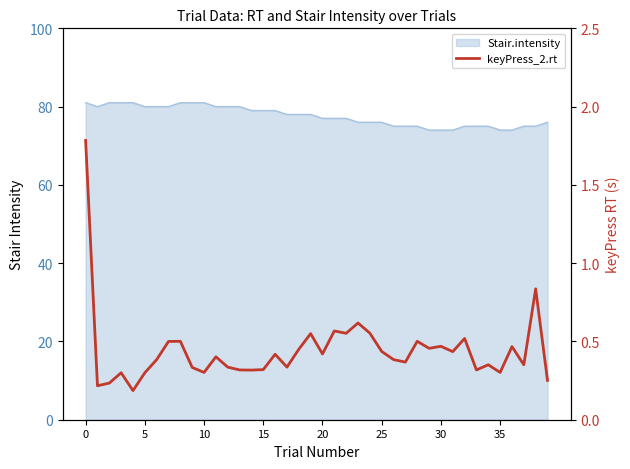

What is the label of the 23rd point from the left?

22